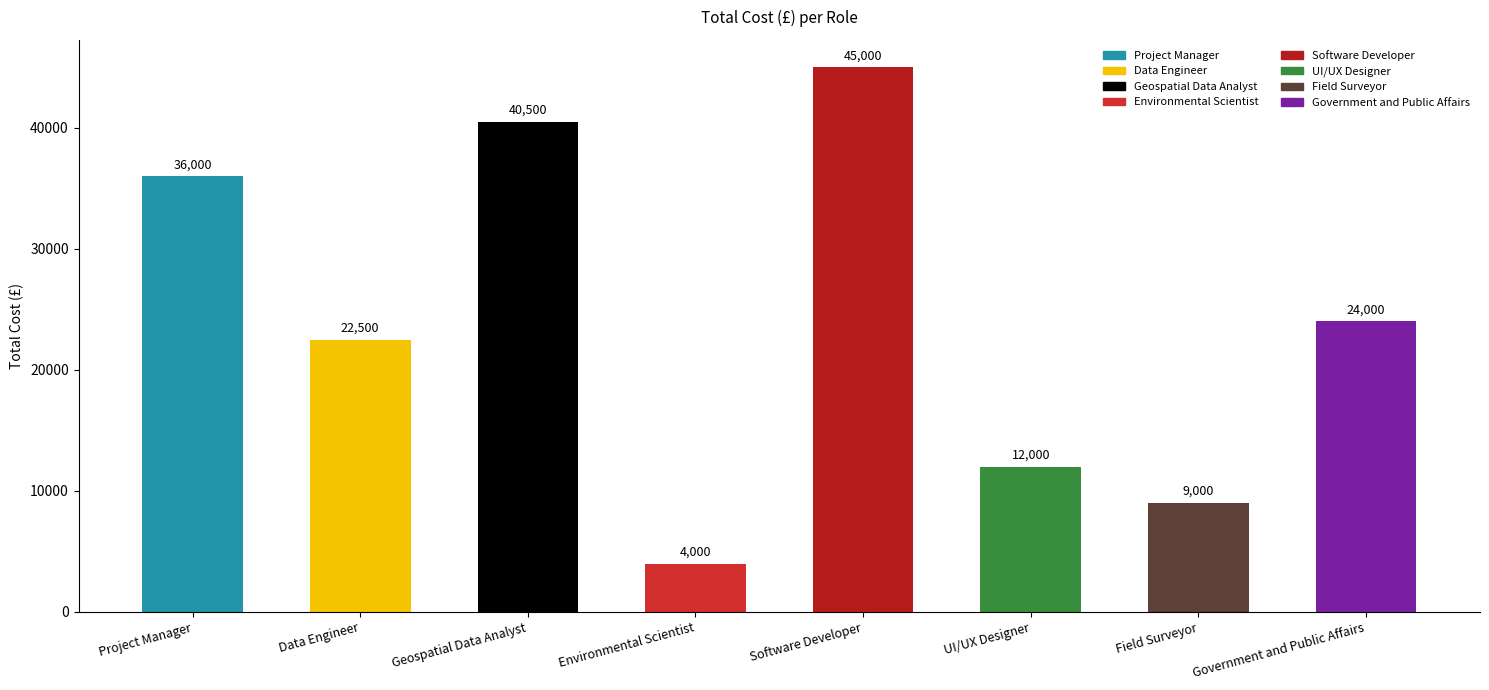

At which label does the data first exceed 24000?

Project Manager